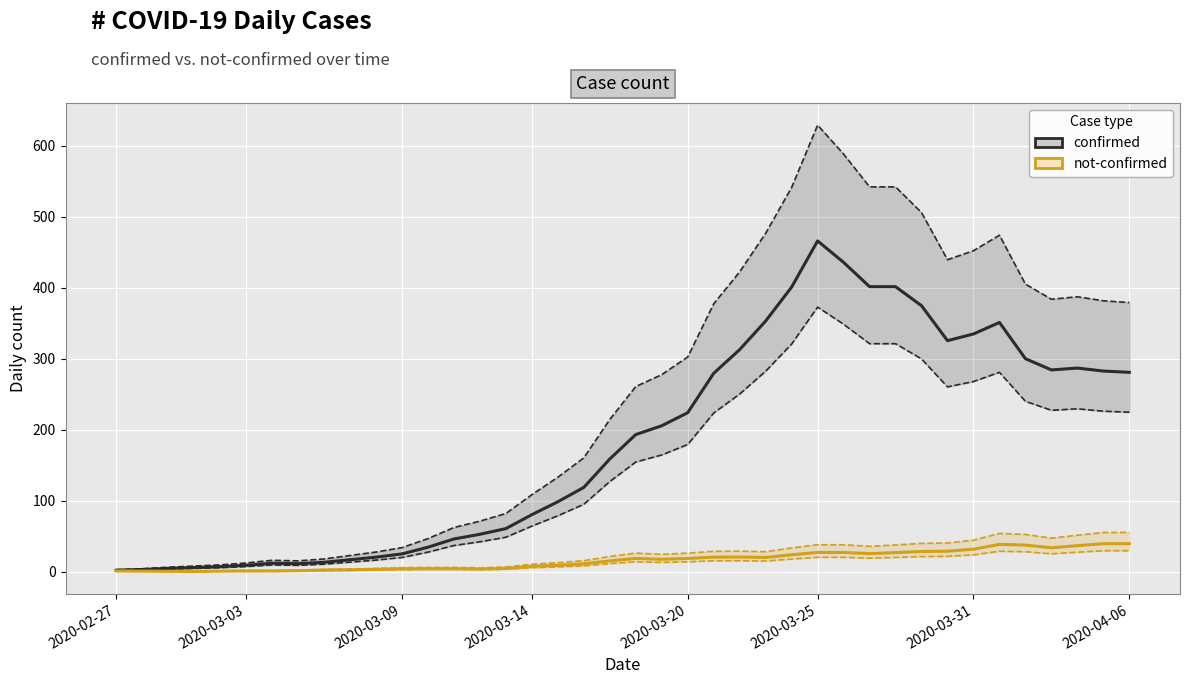

What is the difference between the not-confirmed values at 2020-03-09 and 26?

23.2